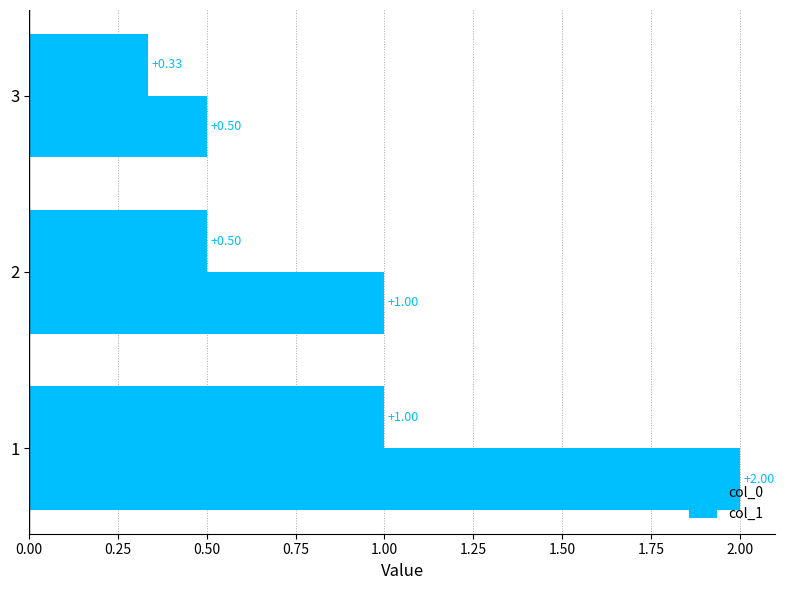

At how many categories does at least one series exceed 1?

1